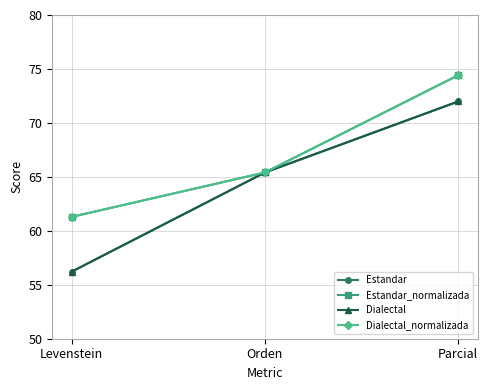

Does the chart have visible grid lines?

Yes